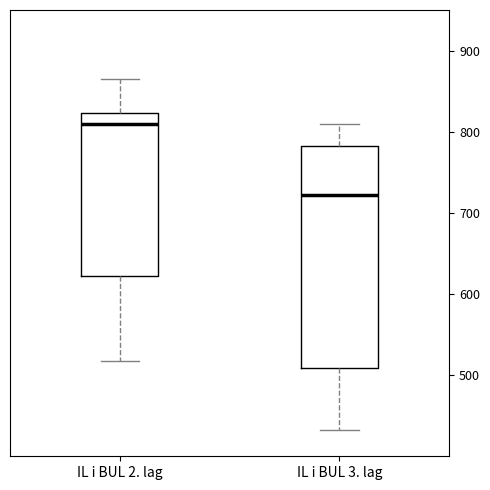

Comparing the boxes themselves (not the whiskers), which one is the tallest?

IL i BUL 3. lag